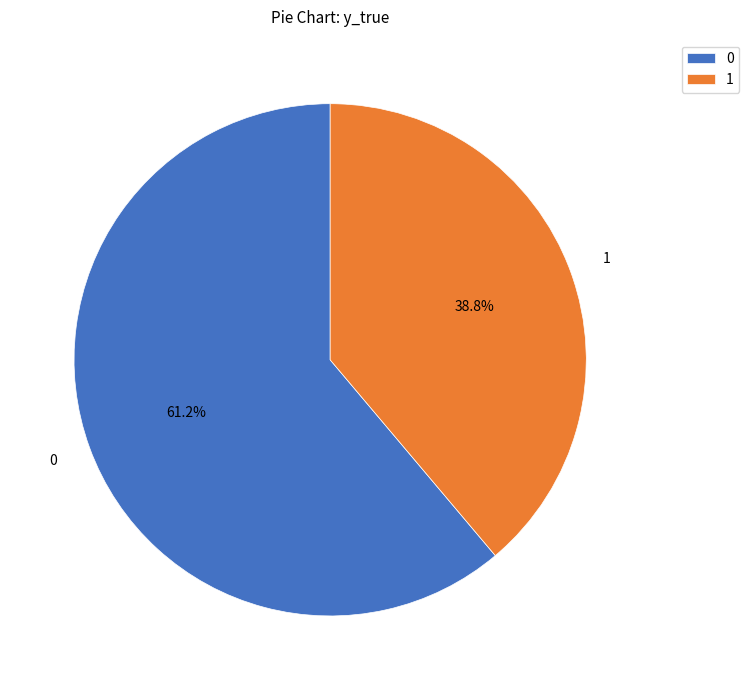

Which category has the smallest portion of the pie?

1